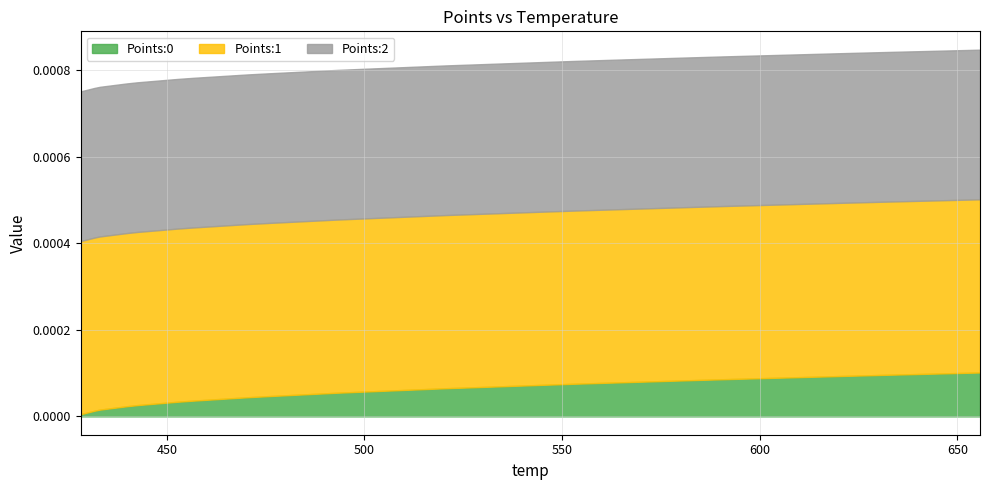

True or false: Points:1 has more than 0 interior local peaks.

False